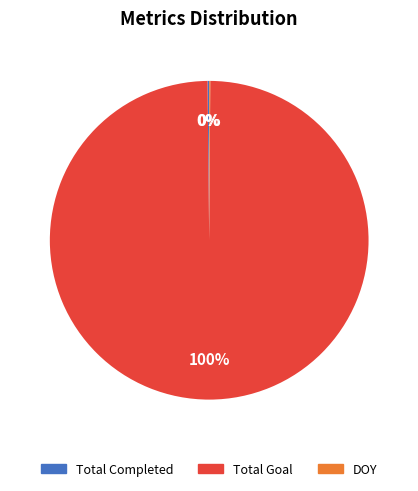

To the nearest percent, what percentage of the pie is Total Goal?

100%